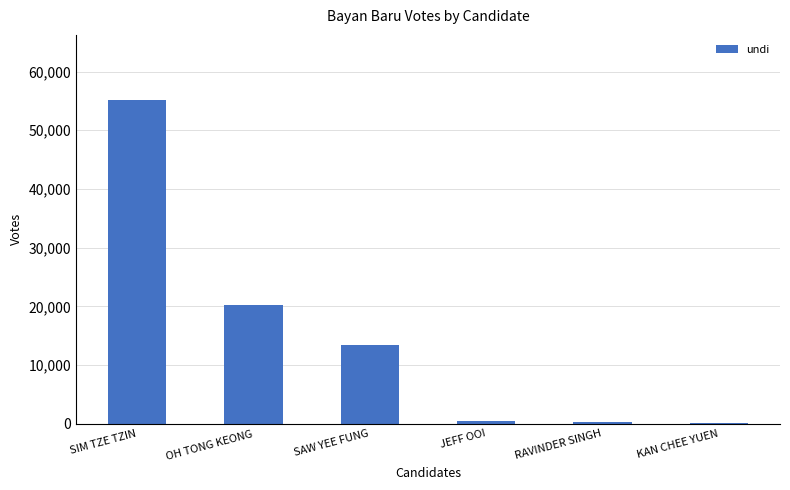

The chart shows a value of 55209 at SIM TZE TZIN. True or false?

True